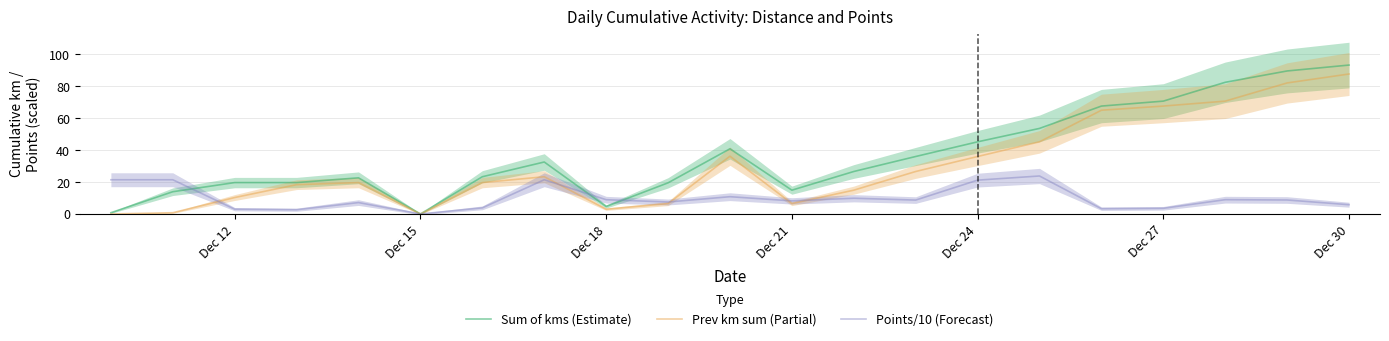

At which label does Points/10 (Forecast) reach its minimum?

Dec 15